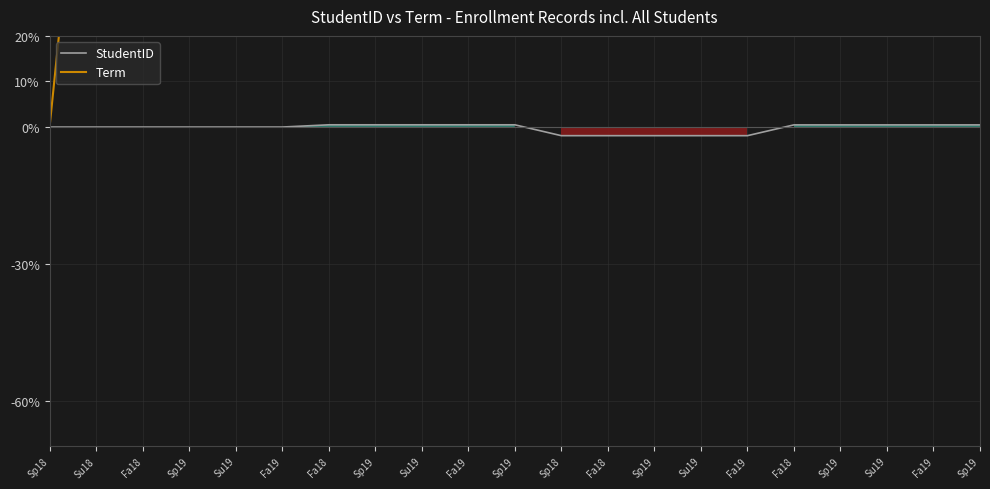

Rank the series by their maximum value, from highest to lowest.

Term, StudentID